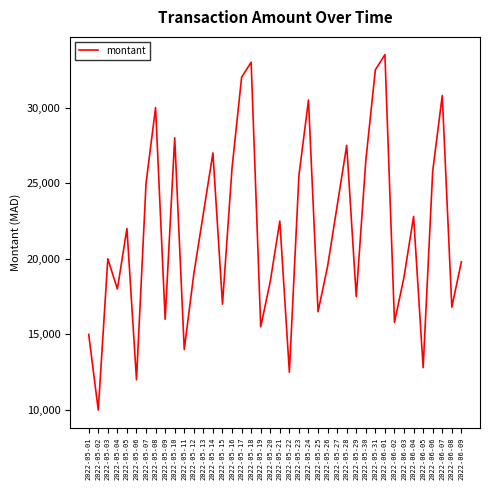

The value at 2022-05-14 is 27000. True or false?

True